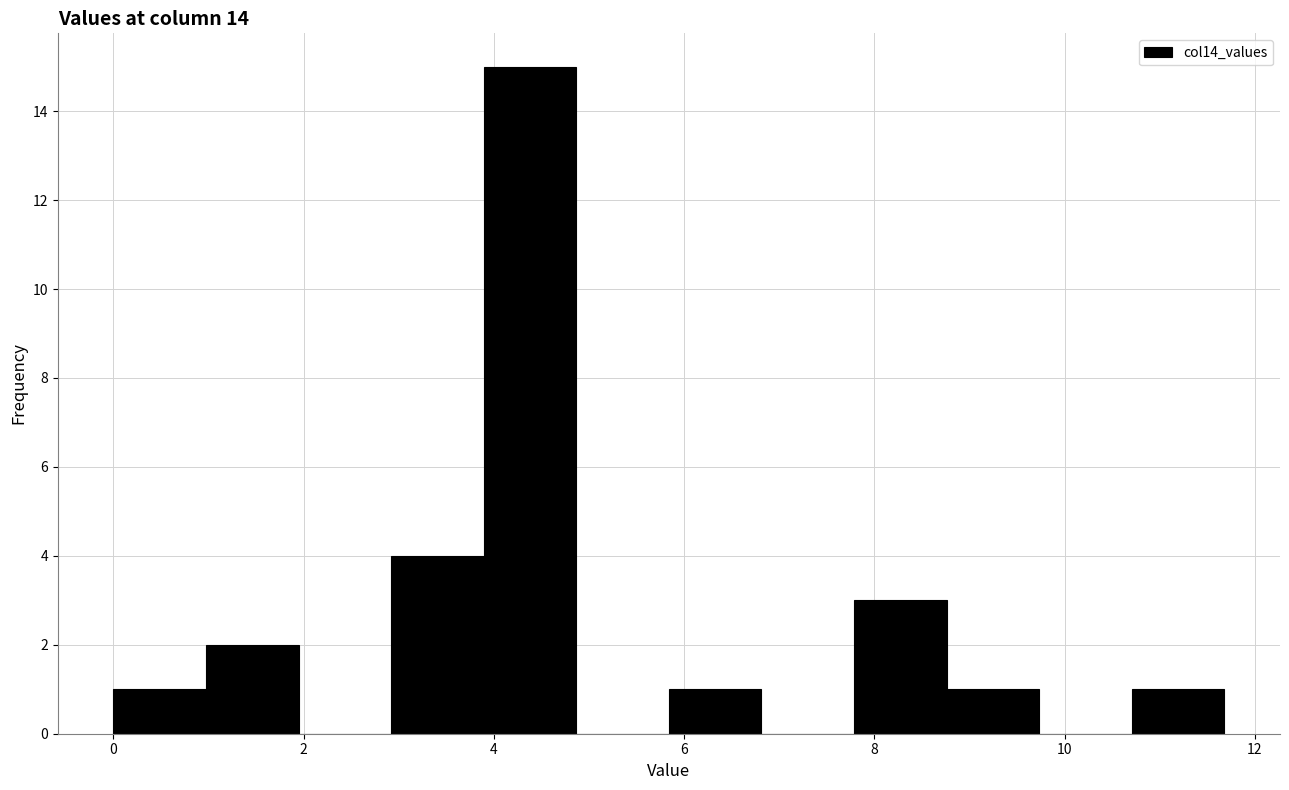

Reading left to right, list every bar in this chart as the range it spans on the x-axis followed by its height. Neither the bar edges nor the heights are printed on the chart, so give them approximately, as read against the axes.

0.0 to 1.0: 1
1.0 to 2.0: 2
2.0 to 3.0: 0
3.0 to 3.8: 4
3.8 to 4.8: 15
4.8 to 5.8: 0
5.8 to 6.8: 1
6.8 to 7.8: 0
7.8 to 8.8: 3
8.8 to 9.8: 1
9.8 to 10.8: 0
10.8 to 11.6: 1